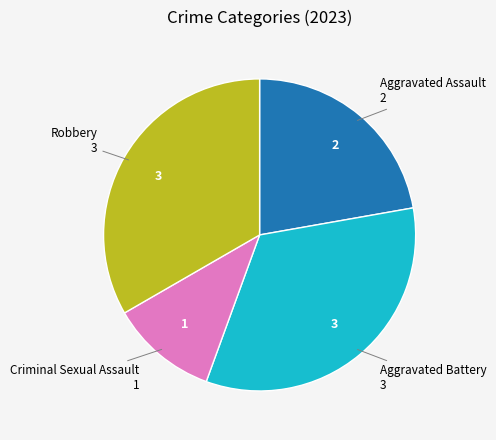

What is the ratio of the value at Criminal Sexual Assault to the value at Aggravated Assault?

0.5